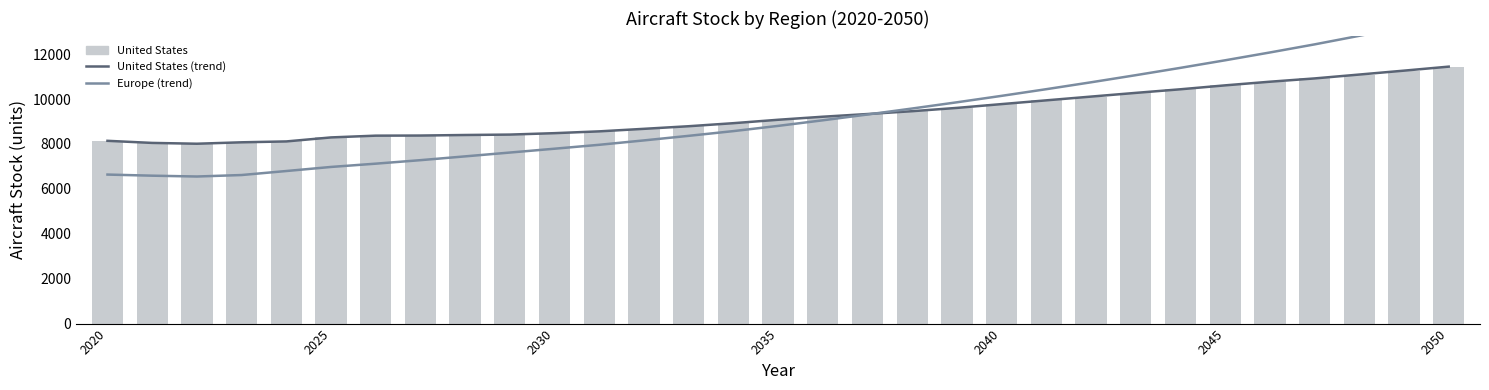

The United States series shows 11262.7 at 29. True or false?

True